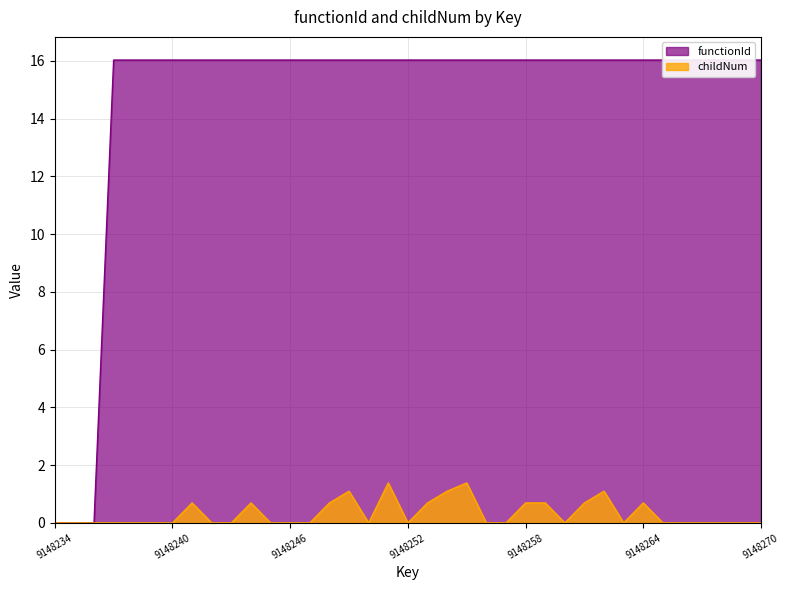

What is the approximate value of childNum at 9148248?

0.7